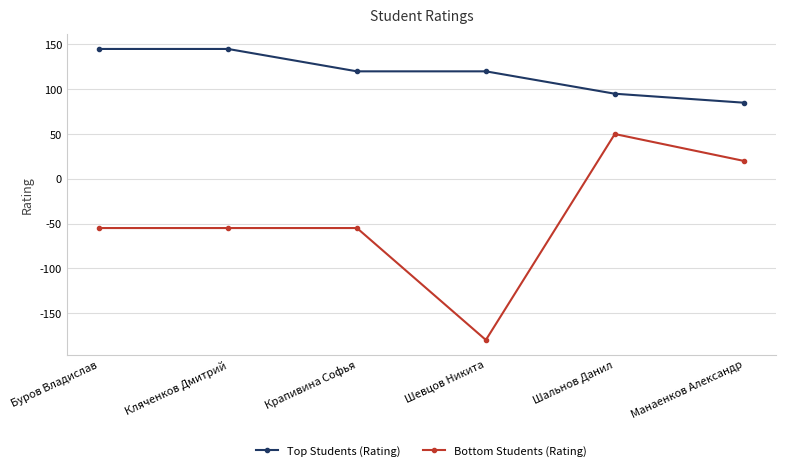

True or false: Bottom Students (Rating) and Top Students (Rating) cross at least once.

False